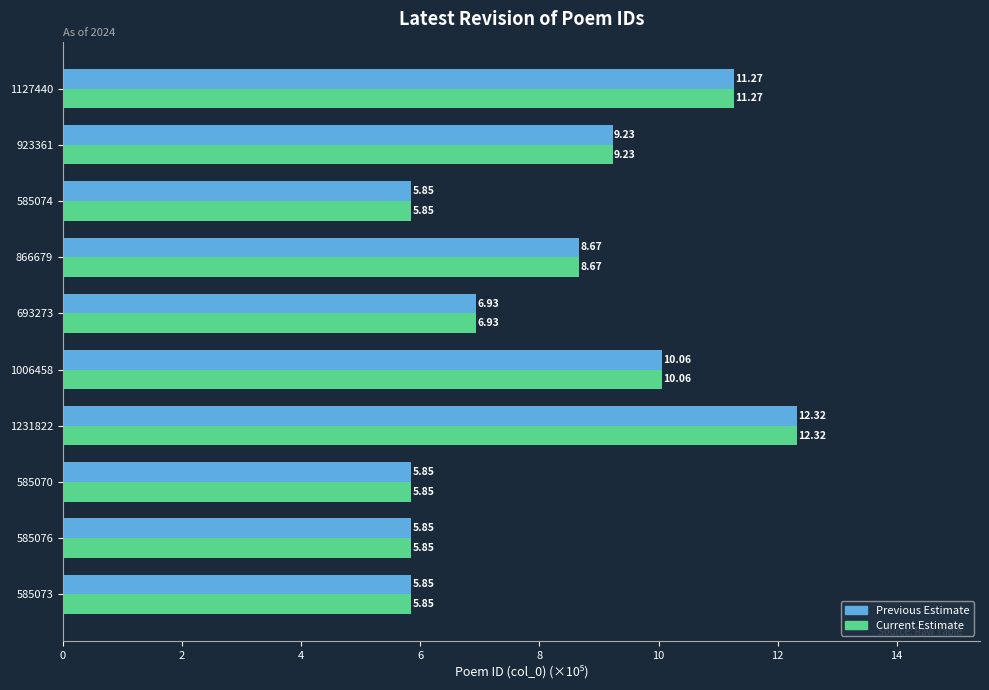

Which category has the lowest value in the Current Estimate series?

585070